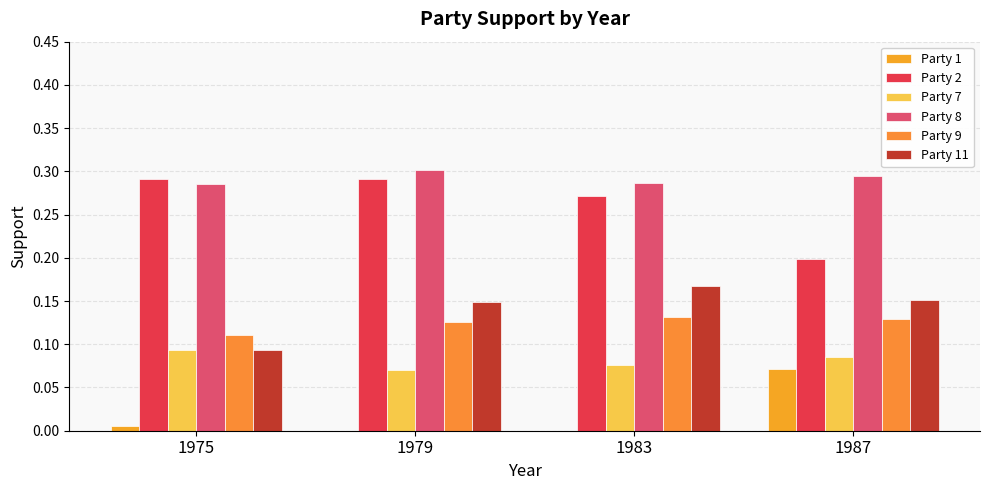

How many data points does each series have?

4